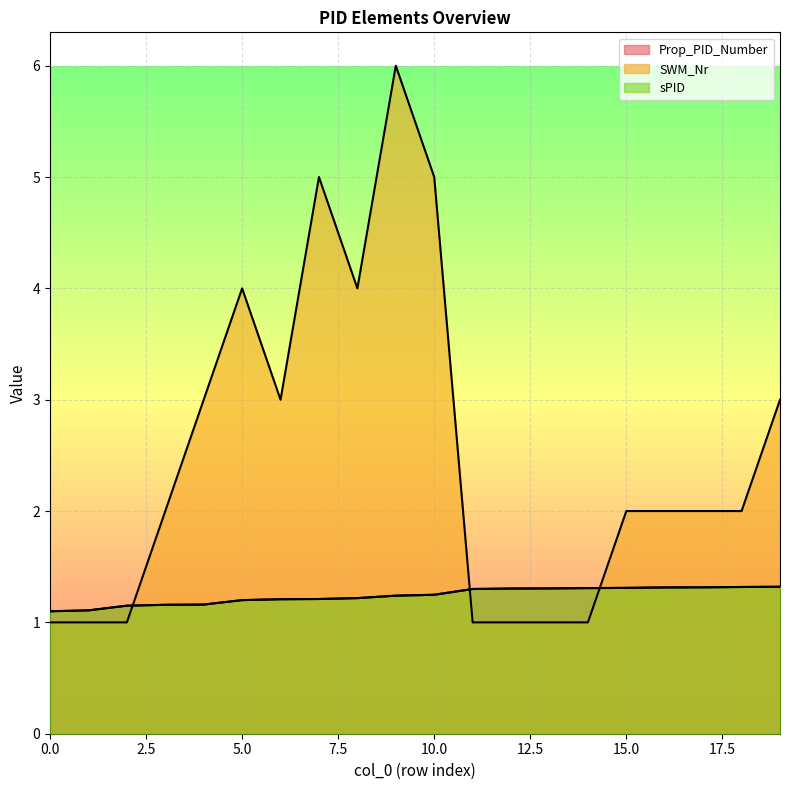

Does the chart display data point markers on the line(s)?

No